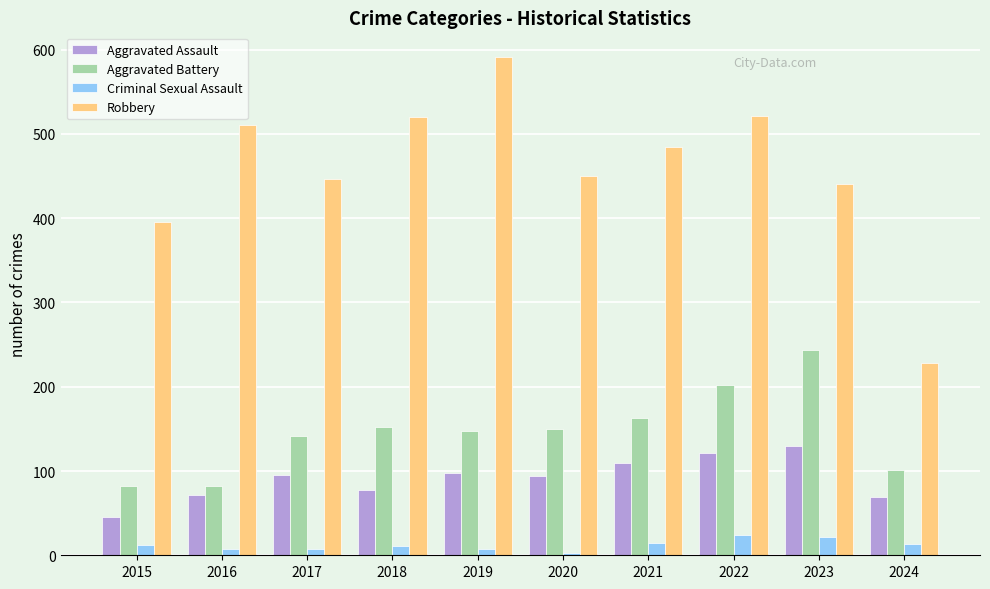

What is the difference between the Robbery values at 2020 and 2019?

141